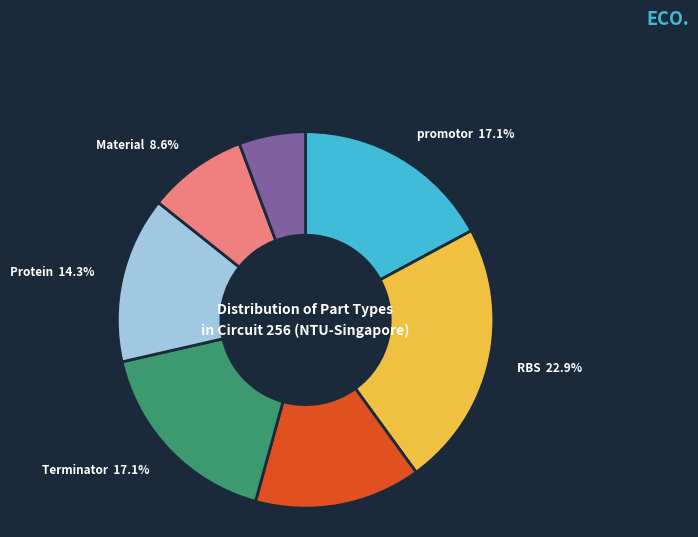

Does any single category account for the majority?

No